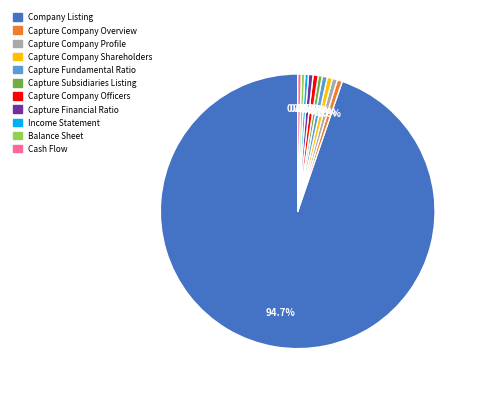

Does any single category account for the majority?

Yes